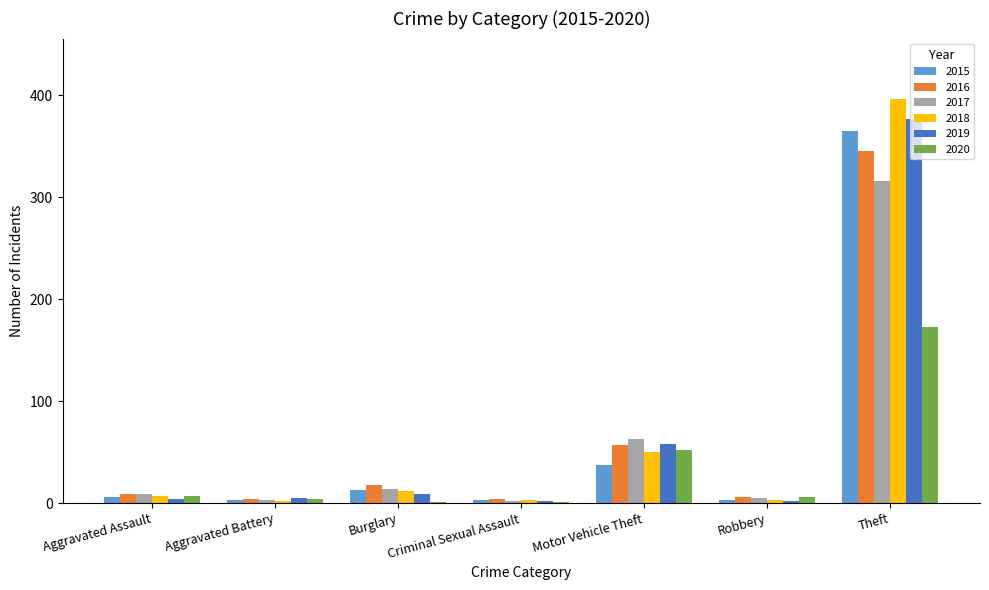

What is the greatest value displayed?

396